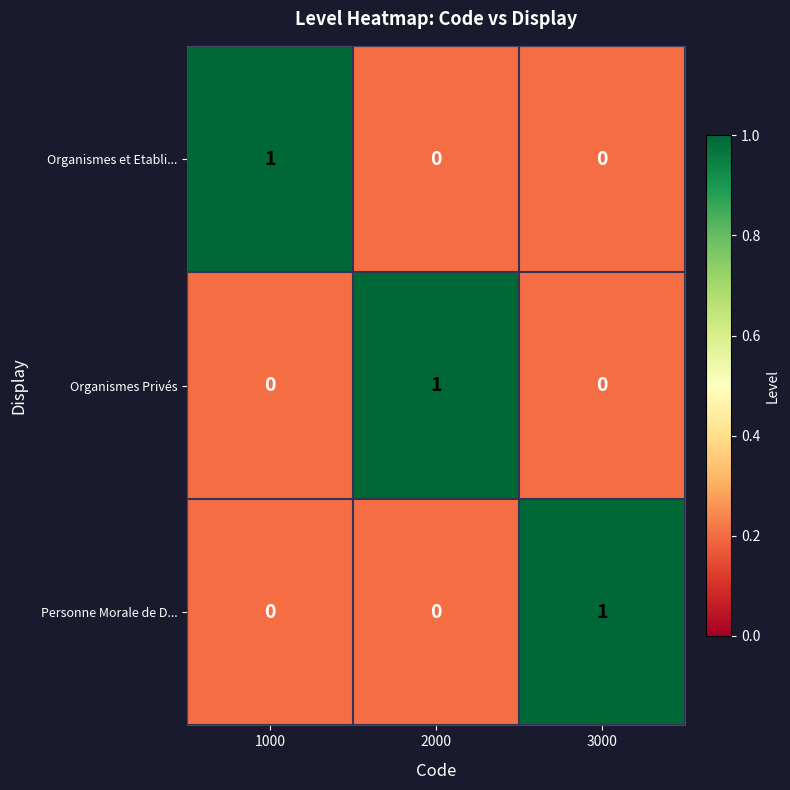

The value of Personne Morale de D... at 1000 is 0. True or false?

True